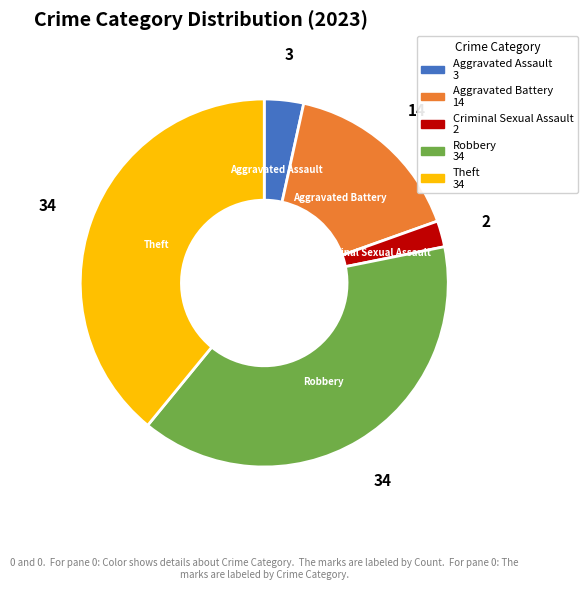

The Aggravated Battery slice represents 26% of the pie. True or false?

False